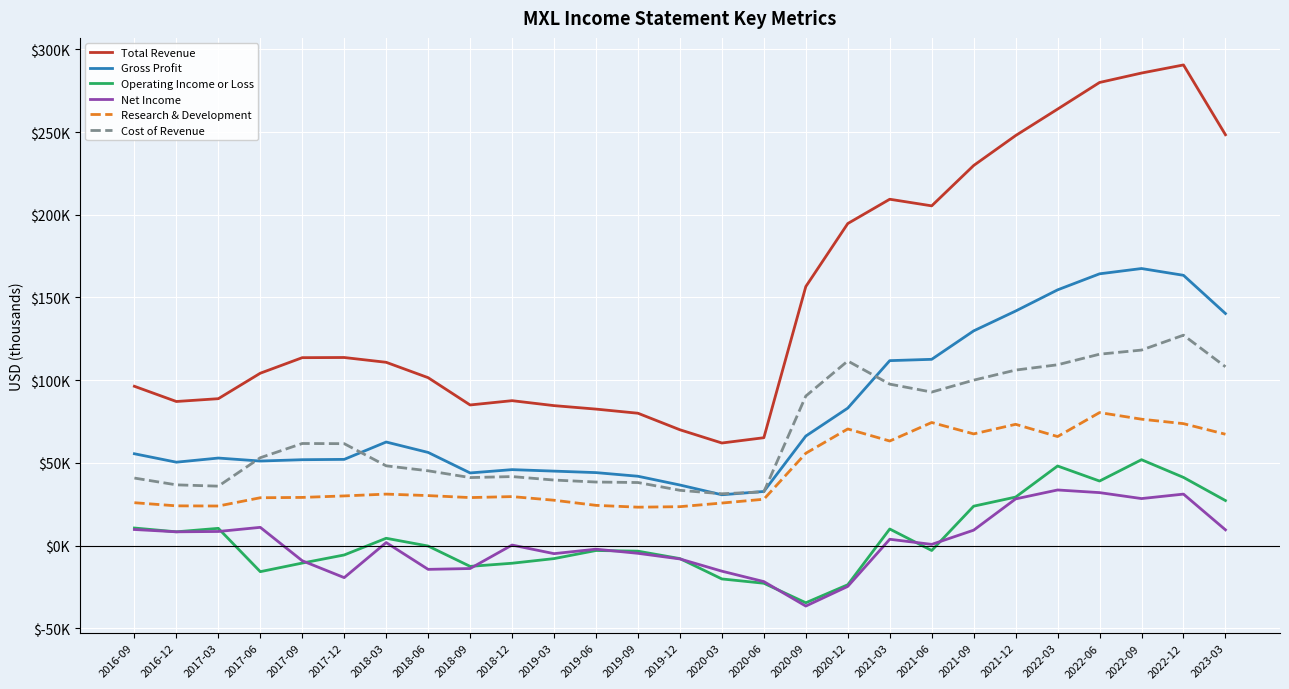

Does the chart have visible grid lines?

Yes